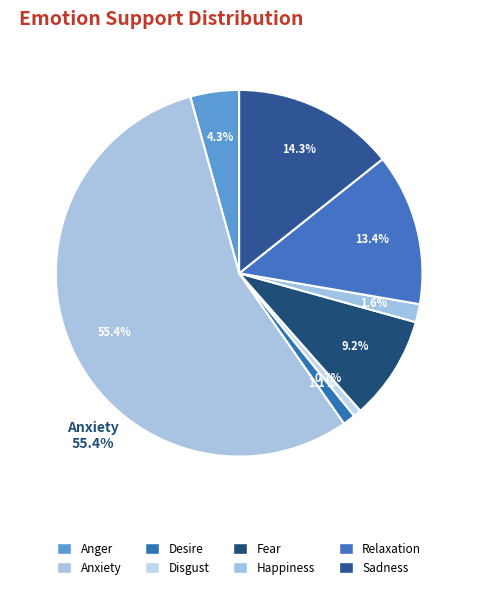

To the nearest percent, what portion does Disgust represent?

1%